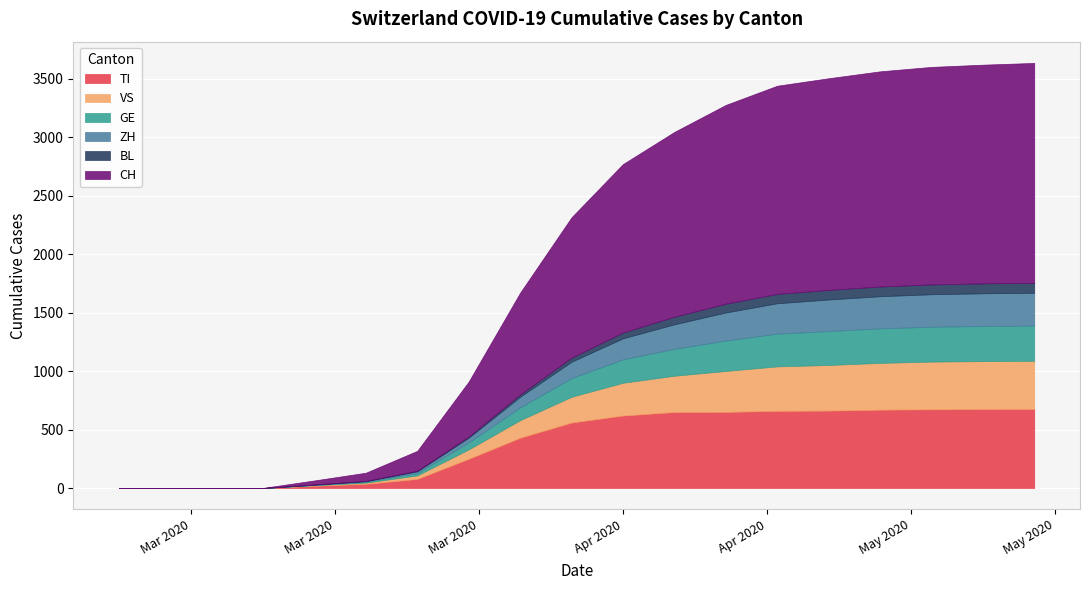

How many data points does each series have?

19